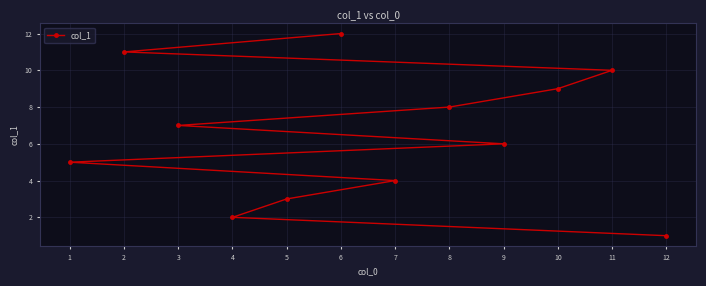

How many distinct data groups are displayed?

1